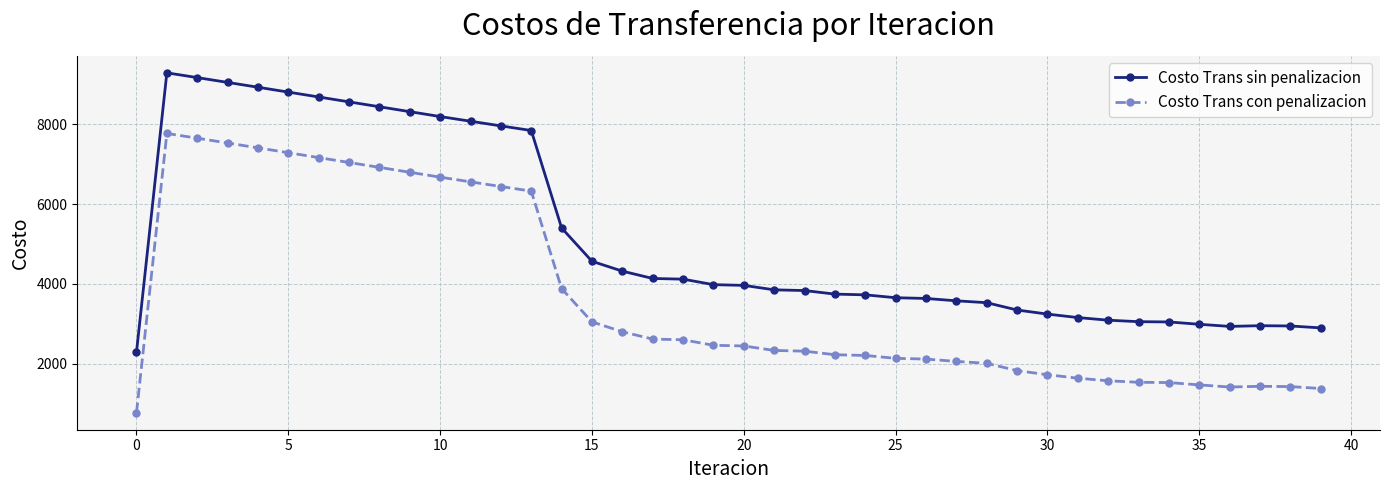

What is the difference between the maximum and second lowest values in the Costo Trans sin penalizacion series?

6383.9